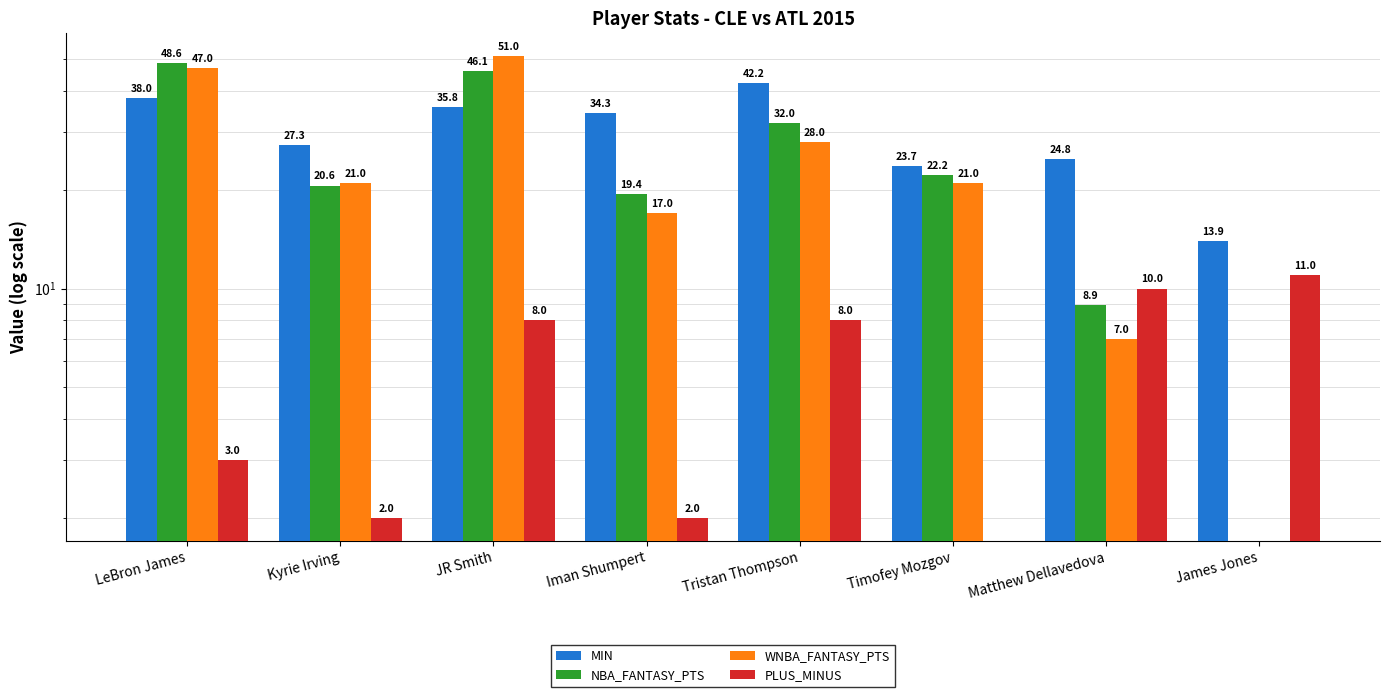

Reading right to left, list all the values displayed in this chart.

MIN: James Jones=13.9	Matthew Dellavedova=24.8	Timofey Mozgov=23.7	Tristan Thompson=42.2	Iman Shumpert=34.3	JR Smith=35.8	Kyrie Irving=27.3	LeBron James=38.0
NBA_FANTASY_PTS: James Jones=0.0	Matthew Dellavedova=8.9	Timofey Mozgov=22.2	Tristan Thompson=32.0	Iman Shumpert=19.4	JR Smith=46.1	Kyrie Irving=20.6	LeBron James=48.6
WNBA_FANTASY_PTS: James Jones=0.0	Matthew Dellavedova=7.0	Timofey Mozgov=21.0	Tristan Thompson=28.0	Iman Shumpert=17.0	JR Smith=51.0	Kyrie Irving=21.0	LeBron James=47.0
PLUS_MINUS: James Jones=11.0	Matthew Dellavedova=10.0	Timofey Mozgov=-4.0	Tristan Thompson=8.0	Iman Shumpert=2.0	JR Smith=8.0	Kyrie Irving=2.0	LeBron James=3.0